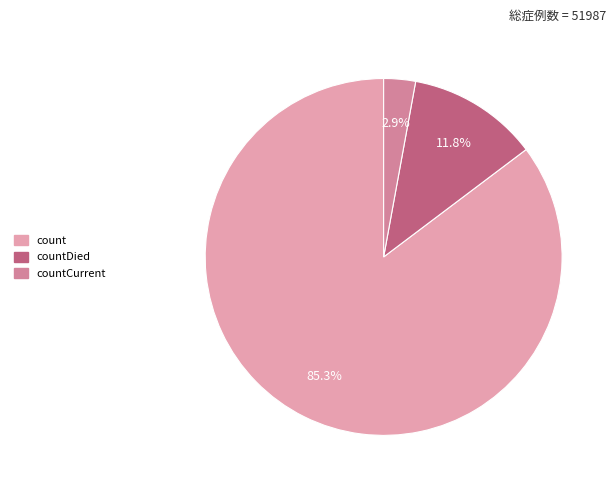

How many segments does this pie chart have?

3